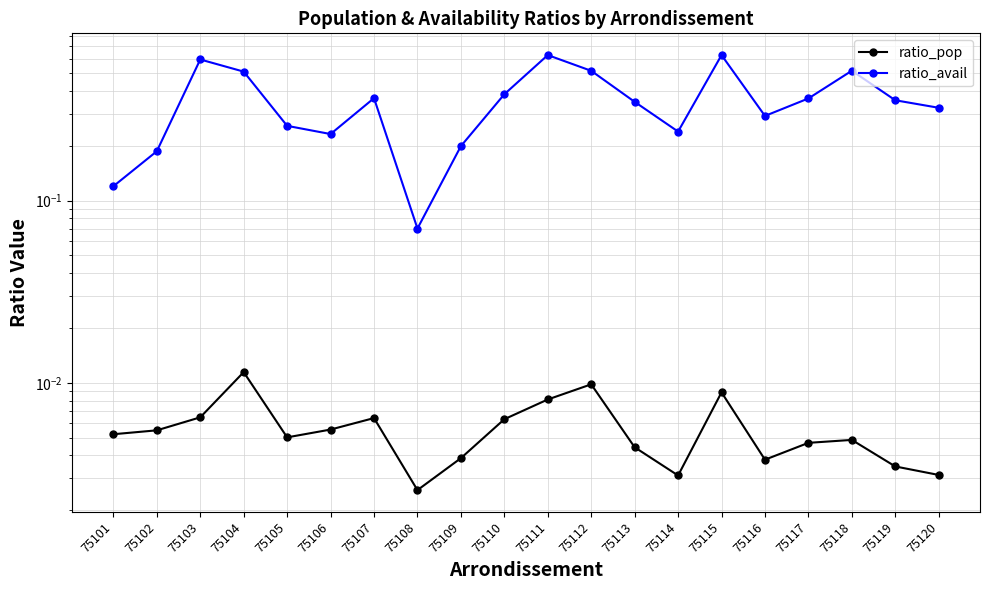

What is the spread (max minus min) of values at 75106?

0.2